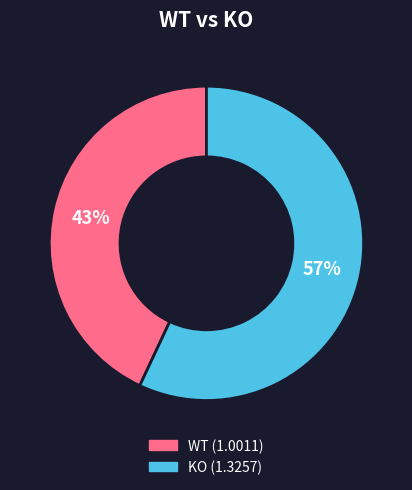

The KO slice represents 57% of the pie. True or false?

True